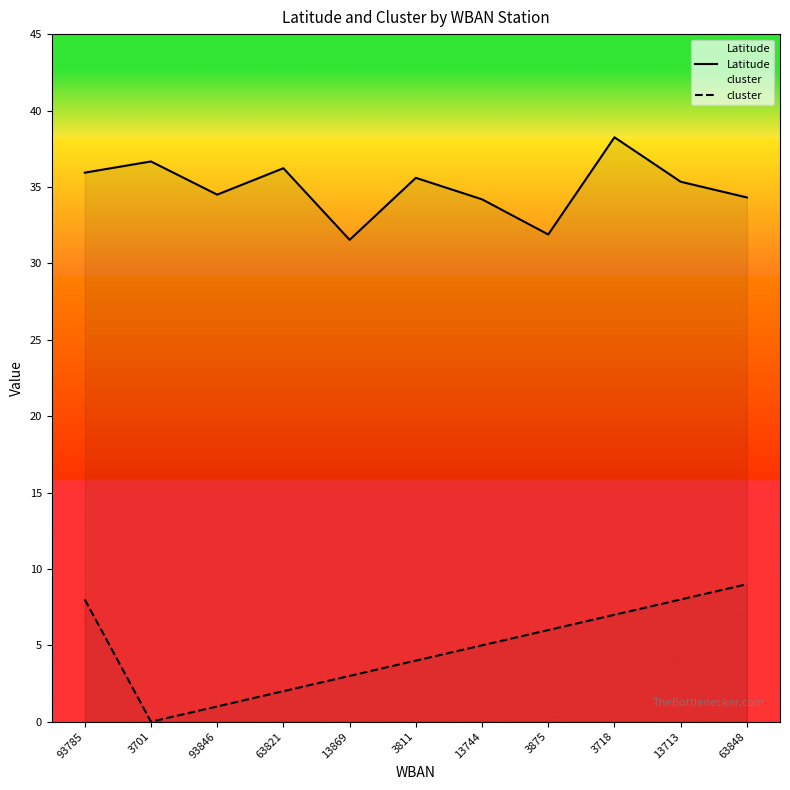

Reading right to left, extract all data points from this chart.

Latitude: 63848=34.3	13713=35.3	3718=38.2	3875=31.9	13744=34.2	3811=35.6	13869=31.5	63821=36.2	93846=34.5	3701=36.7	93785=35.9
cluster: 63848=9.0	13713=8.0	3718=7.0	3875=6.0	13744=5.0	3811=4.0	13869=3.0	63821=2.0	93846=1.0	3701=0.0	93785=8.0